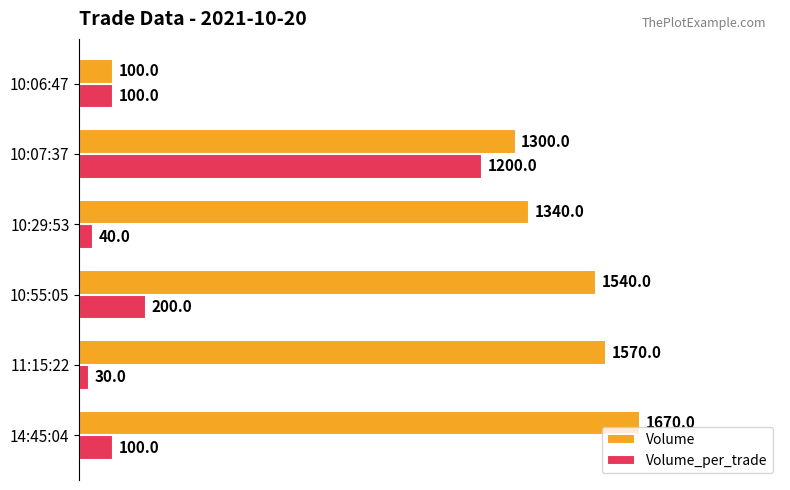

Which series has the widest spread of values?

Volume